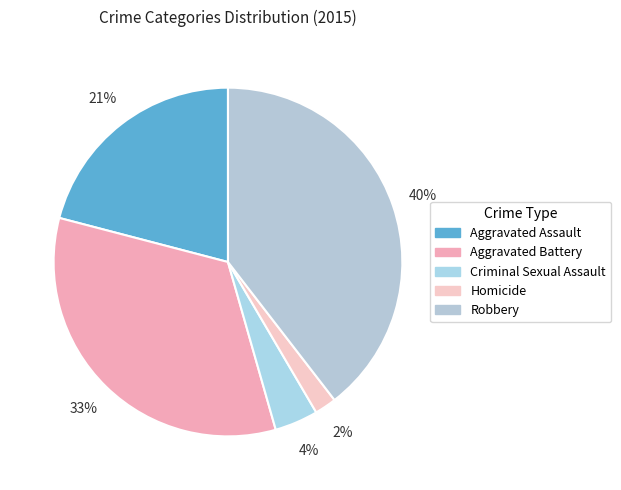

Which has a higher value, Aggravated Battery or Aggravated Assault?

Aggravated Battery